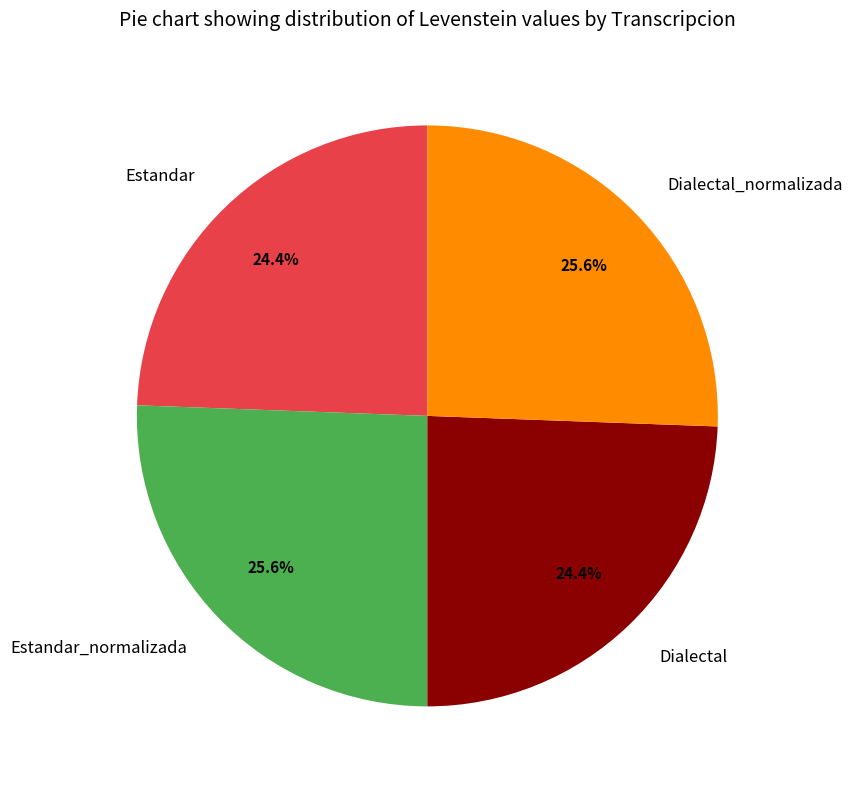

Count the number of slices in the pie.

4